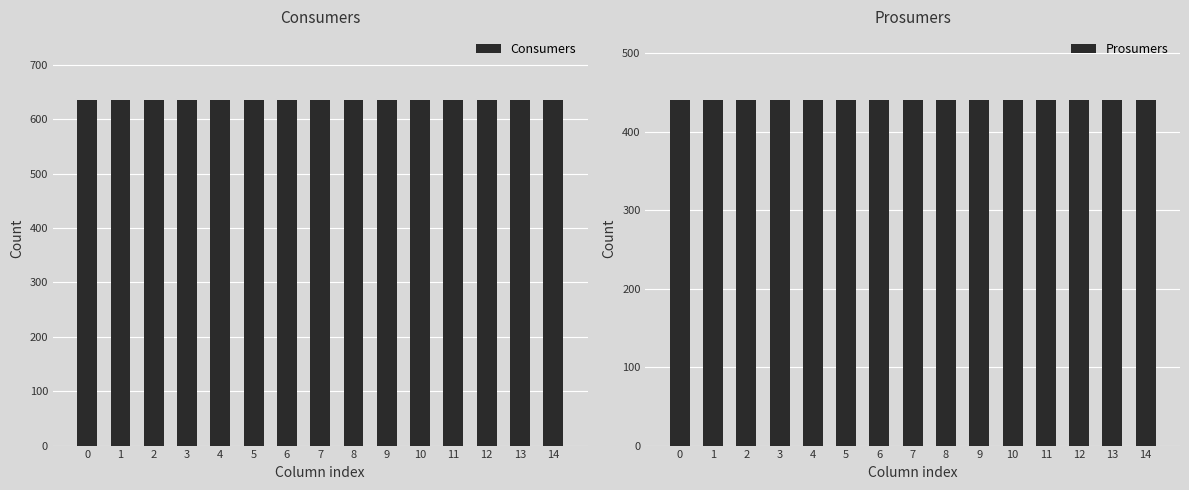

What is the value of the Prosumers bar at the 4th from the left?

440